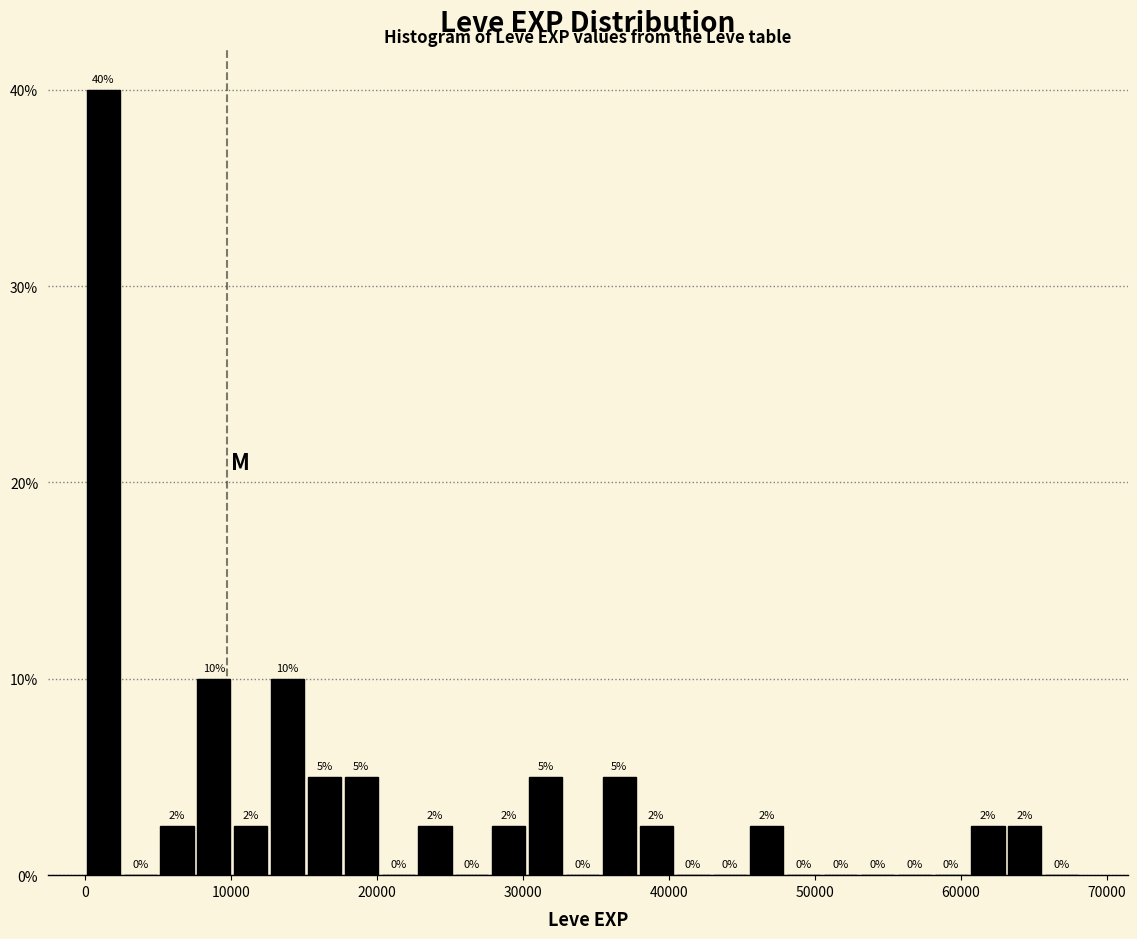

Read against the x-axis, roughly where is the centre of the tallest bar?

1000